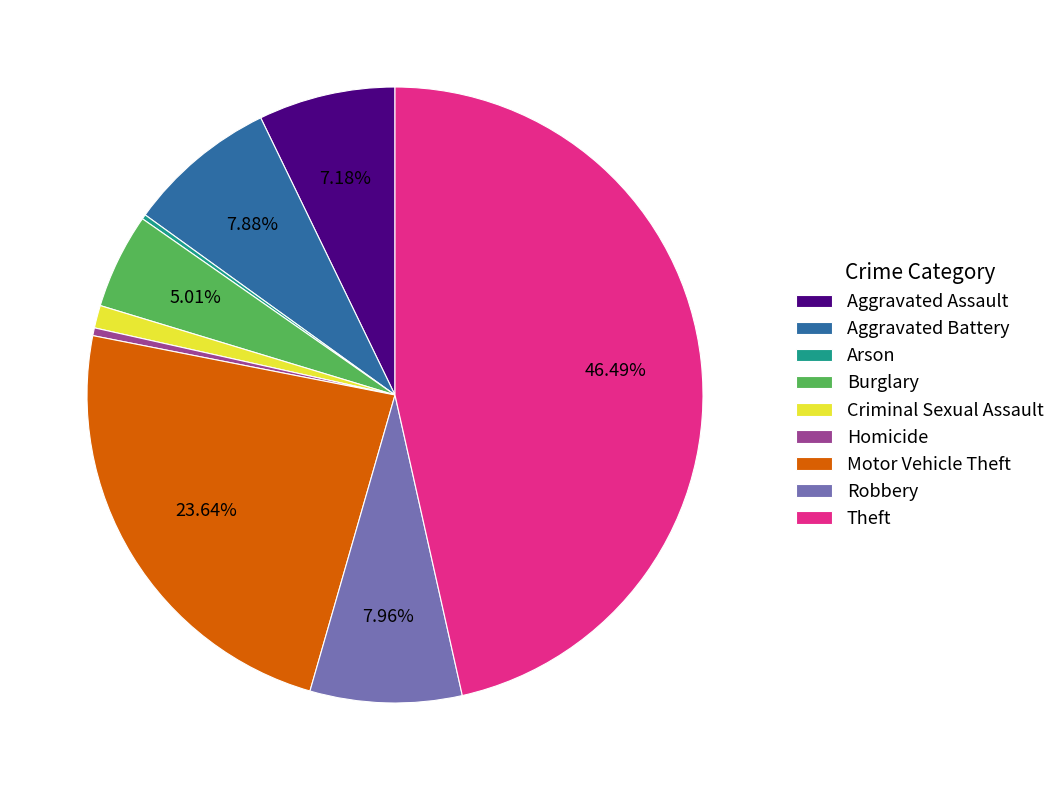

The Homicide slice represents 0% of the pie. True or false?

True